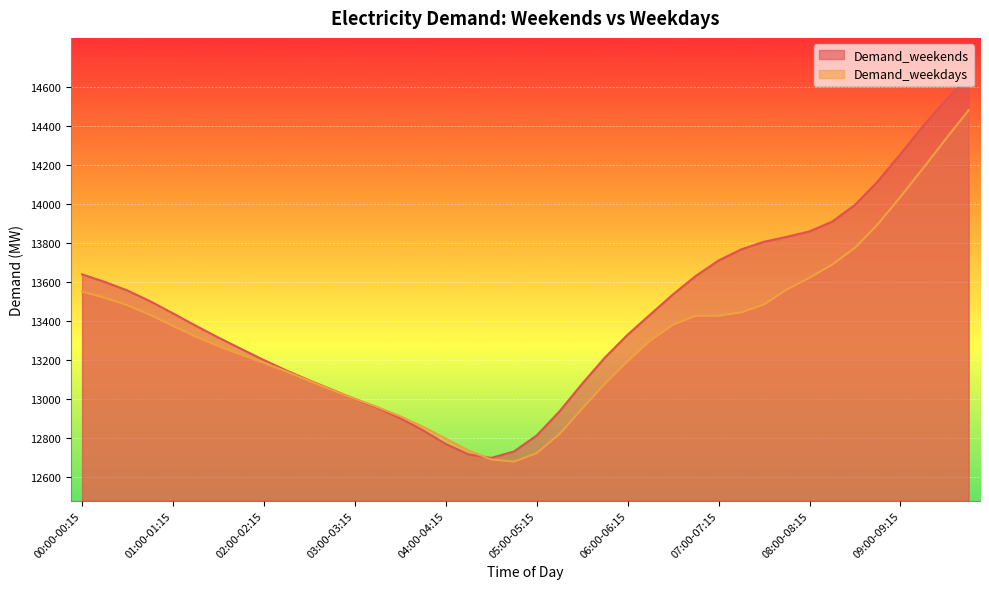

Rank the categories by Demand_weekdays value from lowest to highest.

04:45-05:00, 04:30-04:45, 05:00-05:15, 04:15-04:30, 04:00-04:15, 05:15-05:30, 03:45-04:00, 03:30-03:45, 05:30-05:45, 03:15-03:30, 03:00-03:15, 02:45-03:00, 05:45-06:00, 02:30-02:45, 02:15-02:30, 02:00-02:15, 06:00-06:15, 01:45-02:00, 01:30-01:45, 06:15-06:30, 01:15-01:30, 01:00-01:15, 06:30-06:45, 06:45-07:00, 07:00-07:15, 00:45-01:00, 07:15-07:30, 00:30-00:45, 07:30-07:45, 00:15-00:30, 00:00-00:15, 07:45-08:00, 08:00-08:15, 08:15-08:30, 08:30-08:45, 08:45-09:00, 09:00-09:15, 09:15-09:30, 09:30-09:45, 09:45-10:00